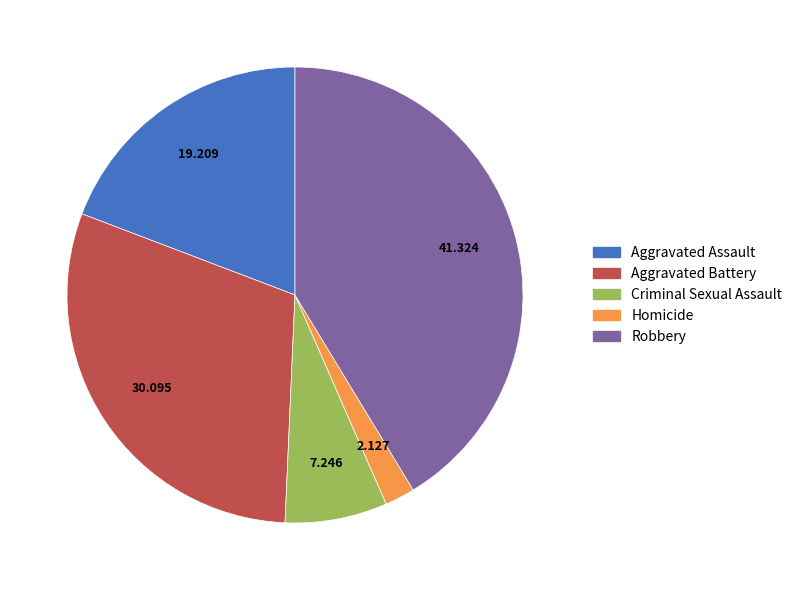

Rank the categories by value from highest to lowest.

Robbery, Aggravated Battery, Aggravated Assault, Criminal Sexual Assault, Homicide